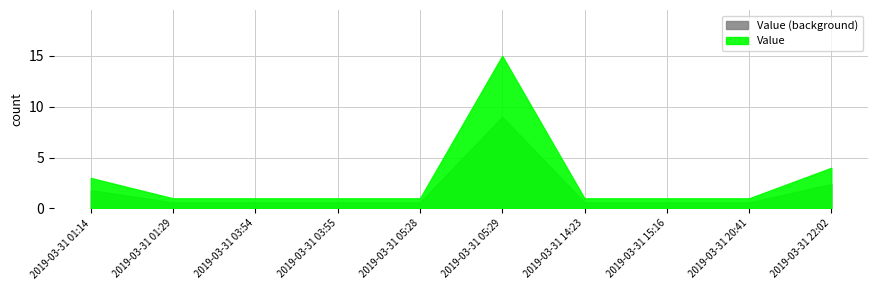

Reading left to right, transcribe all the data shown in this chart.

2019-03-31 01:14=3	2019-03-31 01:29=1	2019-03-31 03:54=1	2019-03-31 03:55=1	2019-03-31 05:28=1	2019-03-31 05:29=15	2019-03-31 14:23=1	2019-03-31 15:16=1	2019-03-31 20:41=1	2019-03-31 22:02=4